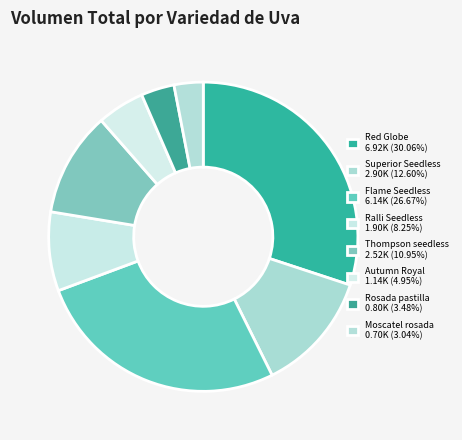

Count the number of slices in the pie.

8